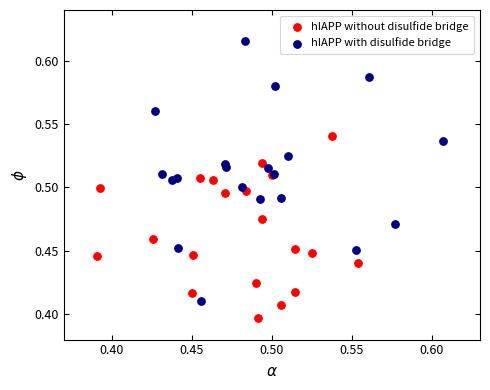

Which series reaches the minimum Y coordinate?

hIAPP without disulfide bridge